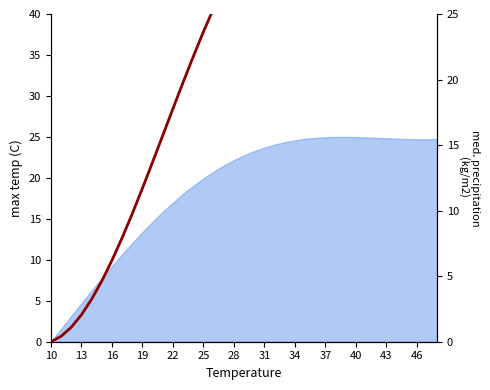

The chart shows a value of 16.0 at 32. True or false?

False